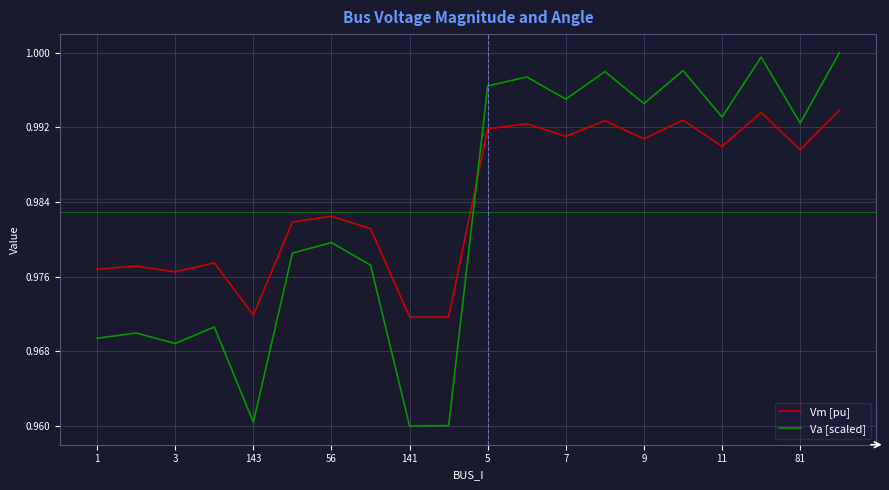

True or false: Vm [pu] and Va [scaled] cross at least once.

True